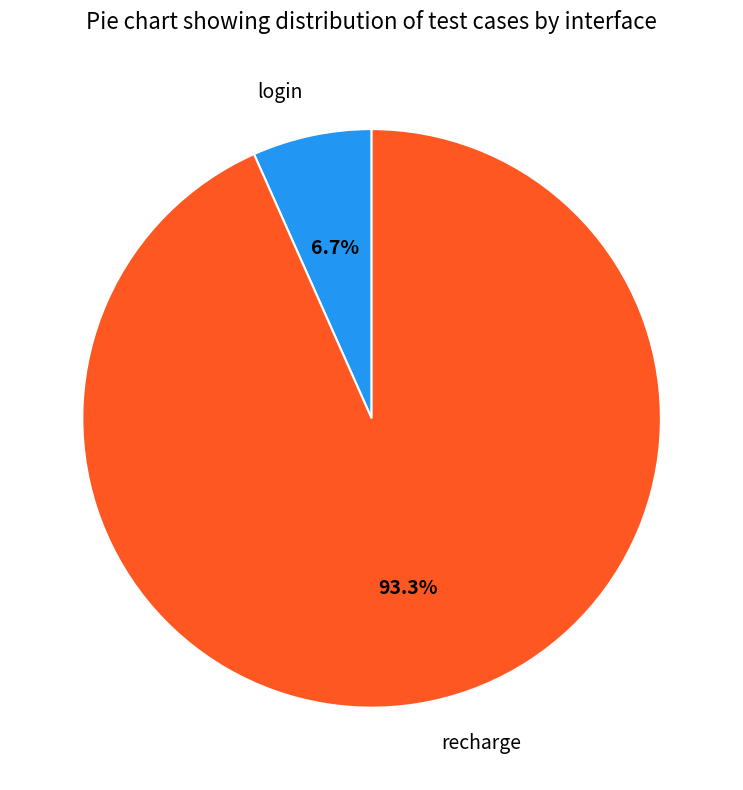

To the nearest percent, what is the average slice percentage?

50%